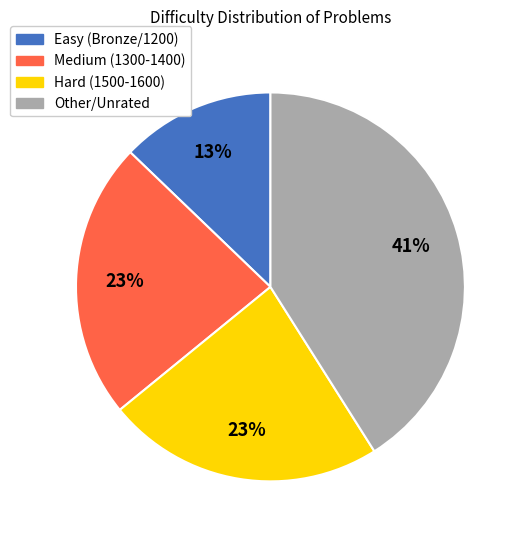

To the nearest percent, what is the average slice percentage?

25%